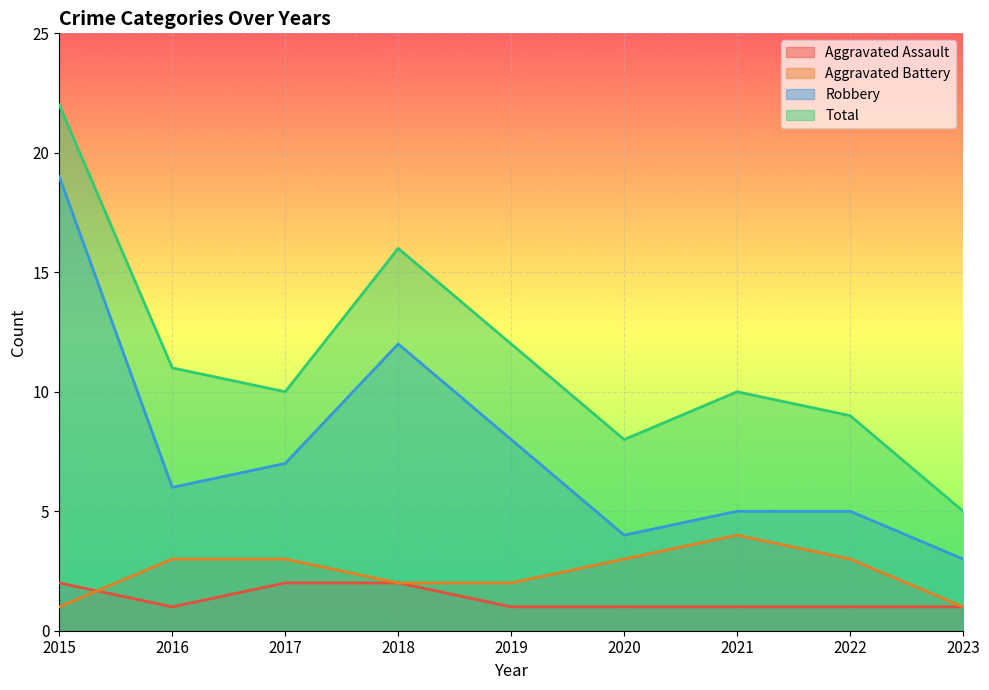

List the labels in order of Aggravated Battery value, largest first.

2021, 2016, 2017, 2020, 2022, 2018, 2019, 2015, 2023